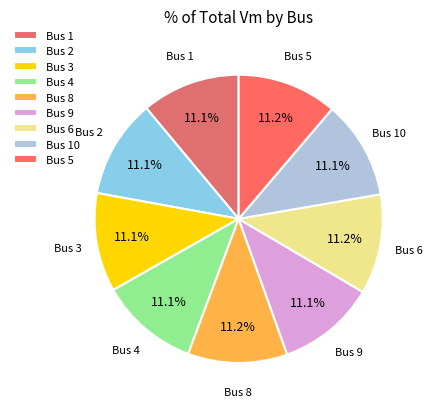

To the nearest percent, what is the average slice percentage?

11%